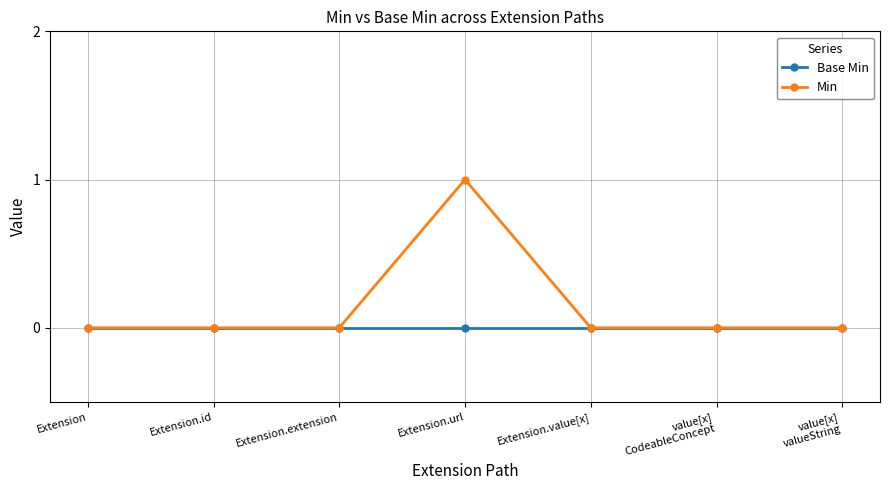

What are all the series names shown in the legend?

Base Min, Min